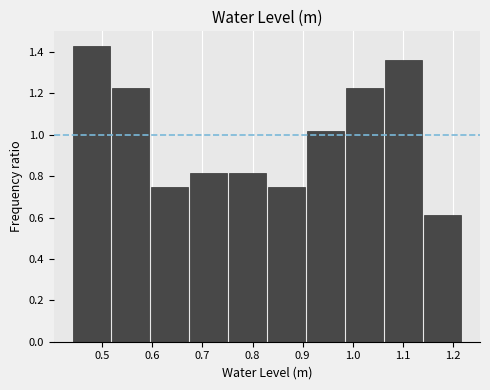

Reading left to right, list every bar in this chart as the range it spans on the x-axis followed by its height. Neither the bar edges nor the heights are printed on the chart, so give them approximately, as read against the axes.

0.44 to 0.52: 1.42
0.52 to 0.60: 1.22
0.60 to 0.67: 0.74
0.67 to 0.75: 0.82
0.75 to 0.83: 0.82
0.83 to 0.91: 0.74
0.91 to 0.98: 1.02
0.98 to 1.06: 1.22
1.06 to 1.14: 1.36
1.14 to 1.22: 0.62